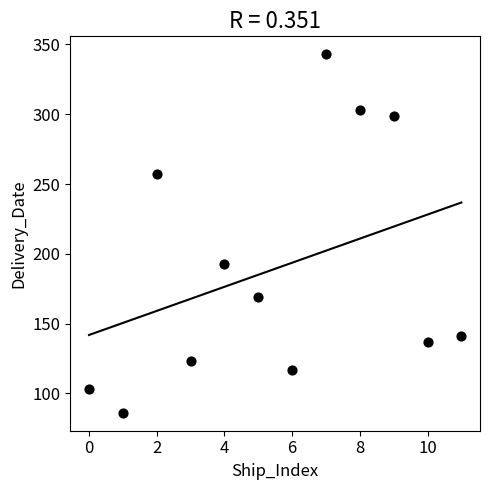

What is the average Y value?

189